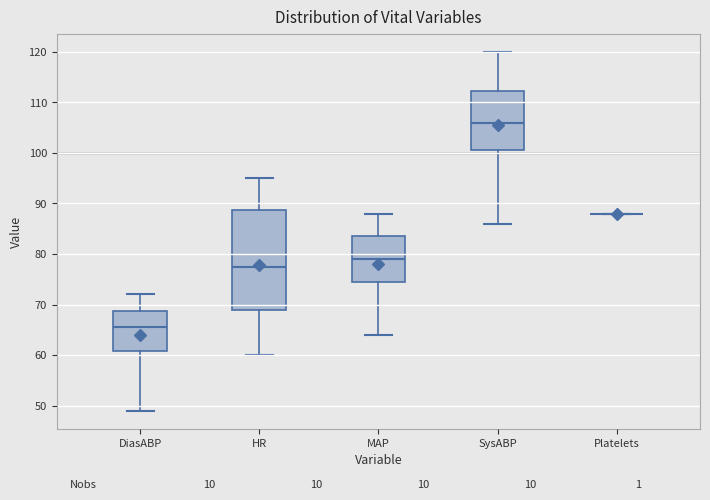

Reading left to right, transcribe this box plot: for each box, give where its median line is, the range the box spans, and where its two whiskers end, as read against the y-axis. The values are not printed on the chart, so give them approximately, as read against the axis.

DiasABP: median 66, box 61 to 69, whiskers 49 to 72
HR: median 78, box 69 to 89, whiskers 60 to 95
MAP: median 79, box 75 to 84, whiskers 64 to 88
SysABP: median 106, box 101 to 112, whiskers 86 to 120
Platelets: box collapsed to a line at 88, whiskers 88 to 88